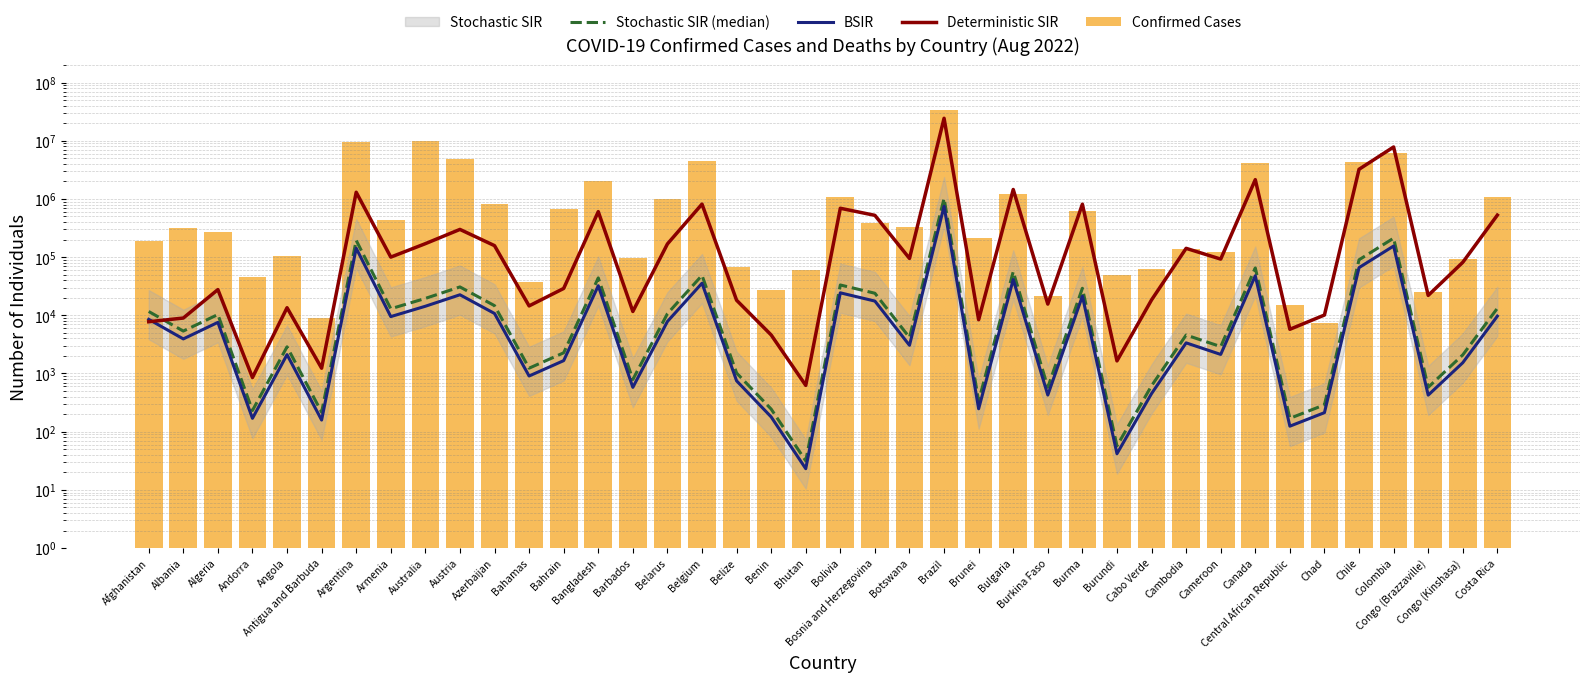

Which series has the largest range (max minus min)?

Confirmed Cases